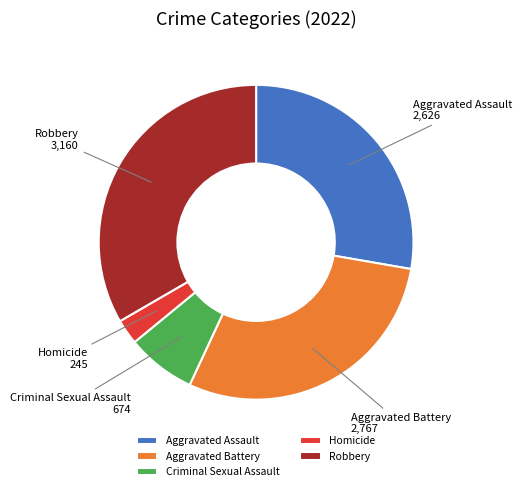

How many slices are in this pie chart?

5